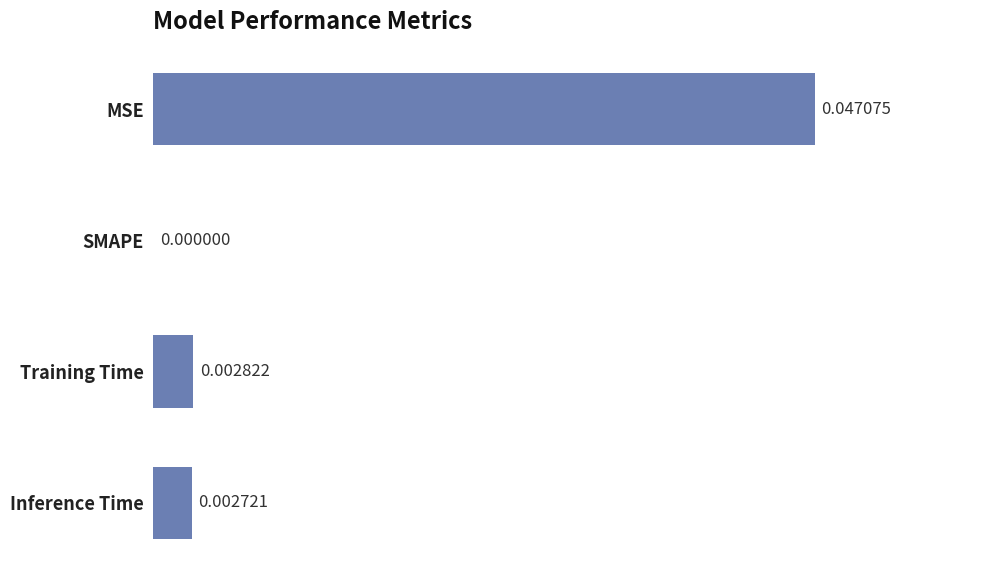

Between SMAPE and Training Time, which is larger?

Training Time